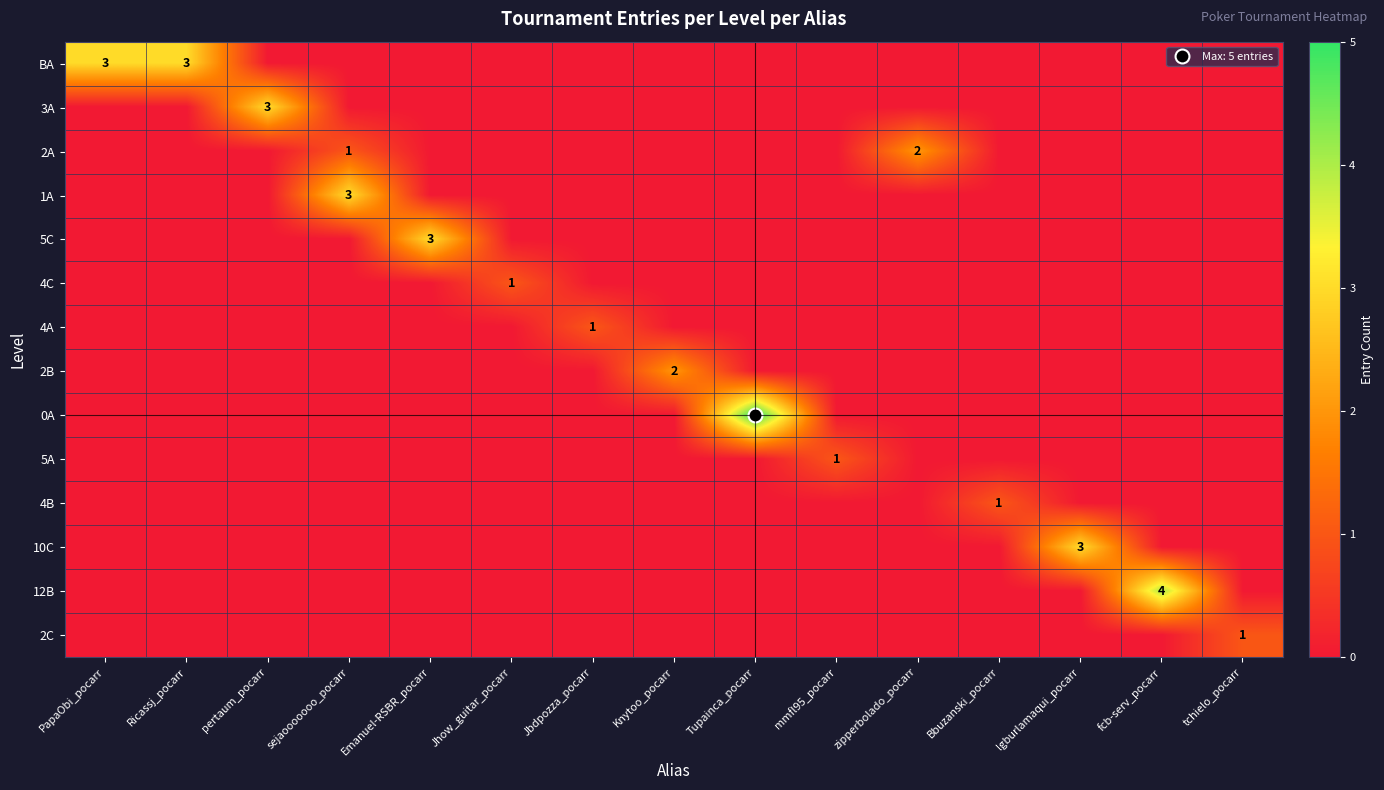

The value of 4C at Emanuel-RSBR_pocarr is 0. True or false?

True